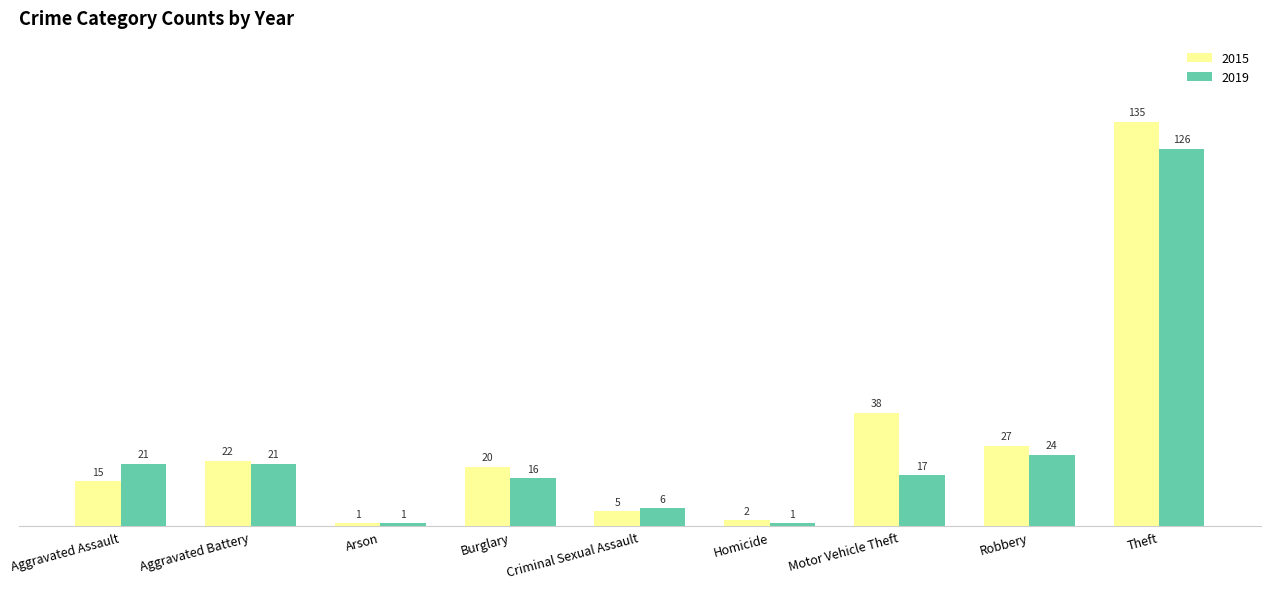

What is the value of the 2015 bar at the 3rd from the left?

1